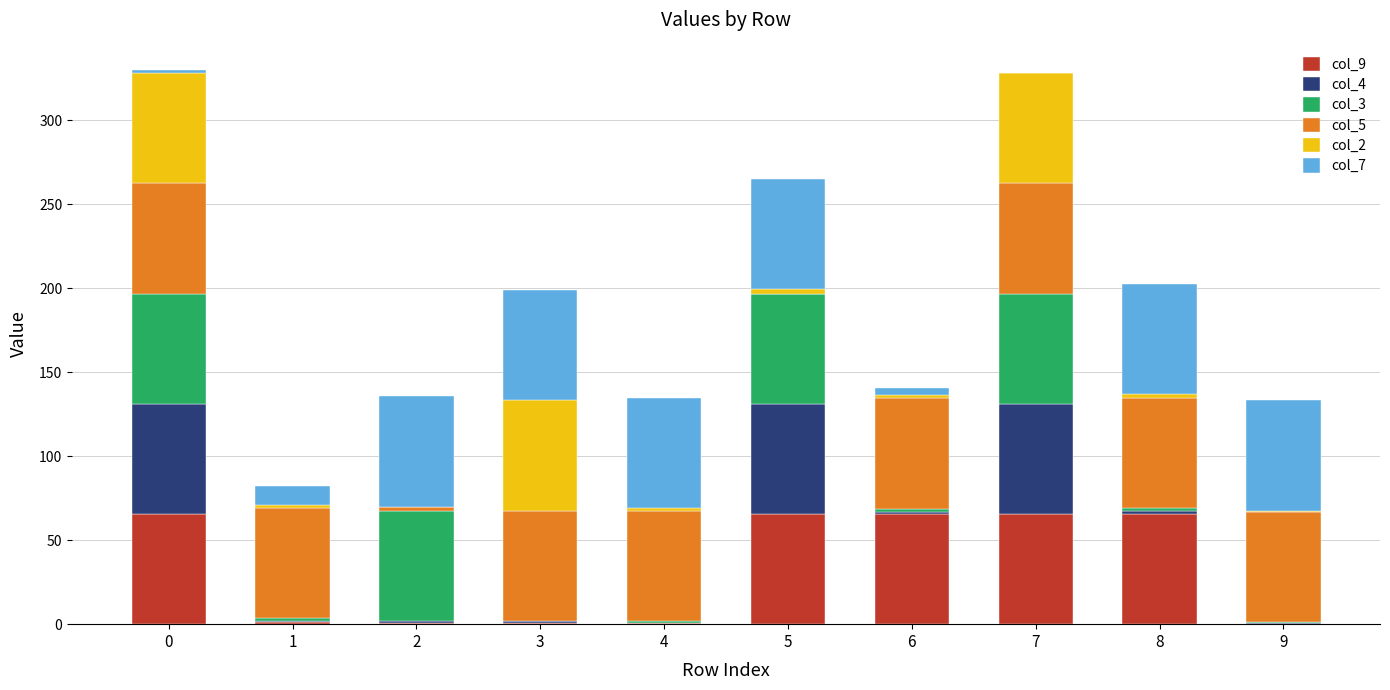

True or false: col_9 has a value of 33.0 at 0.

False